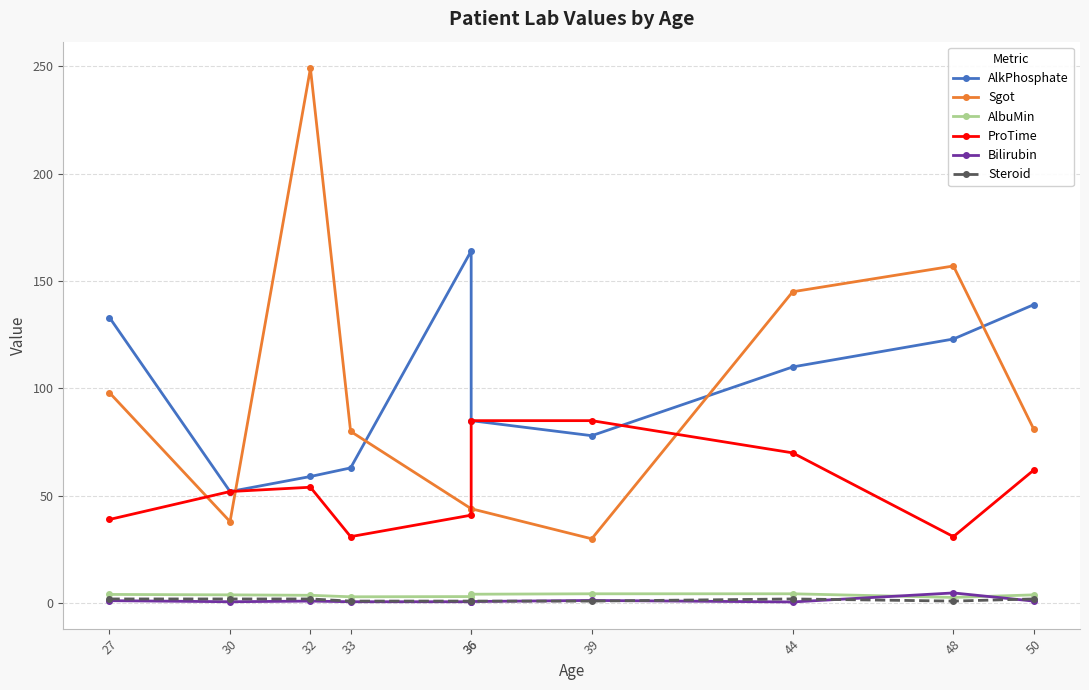

Which category has the lowest value across all series?

44